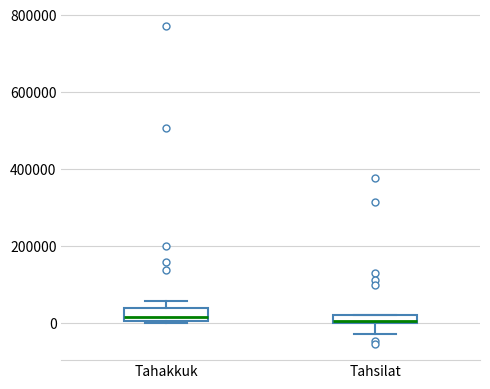

Where does the lower whisker of the box for Tahsilat end on the y-axis? The values are not printed on the chart, so give them approximately, as read against the axis.

-20000